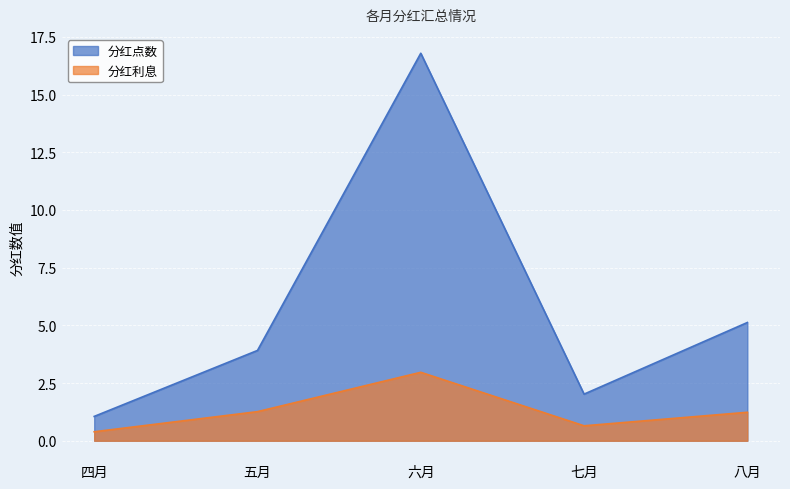

At which category does 分红点数 reach its first local peak?

六月